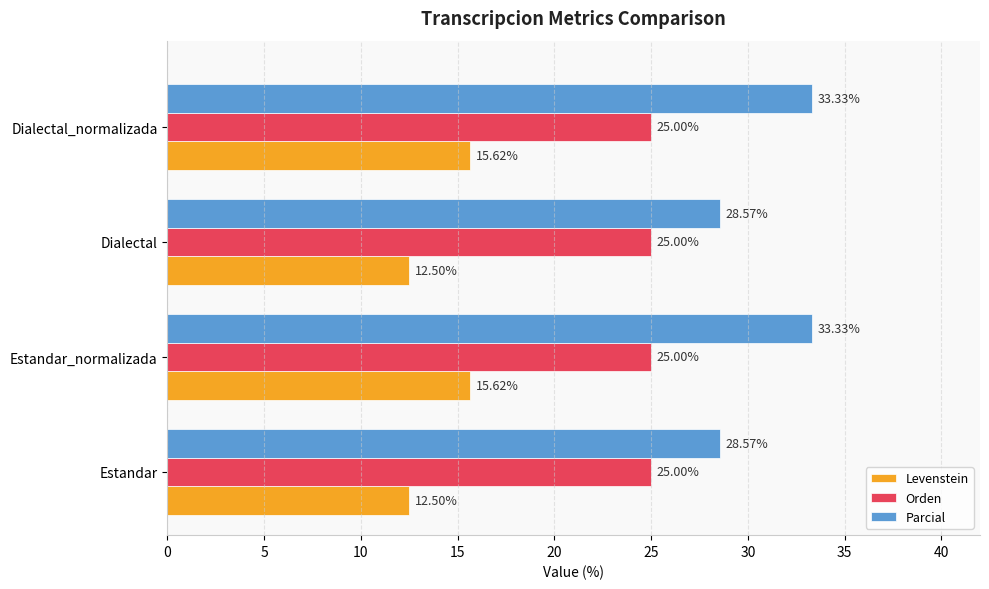

What is the average value of the Orden series?

25.0